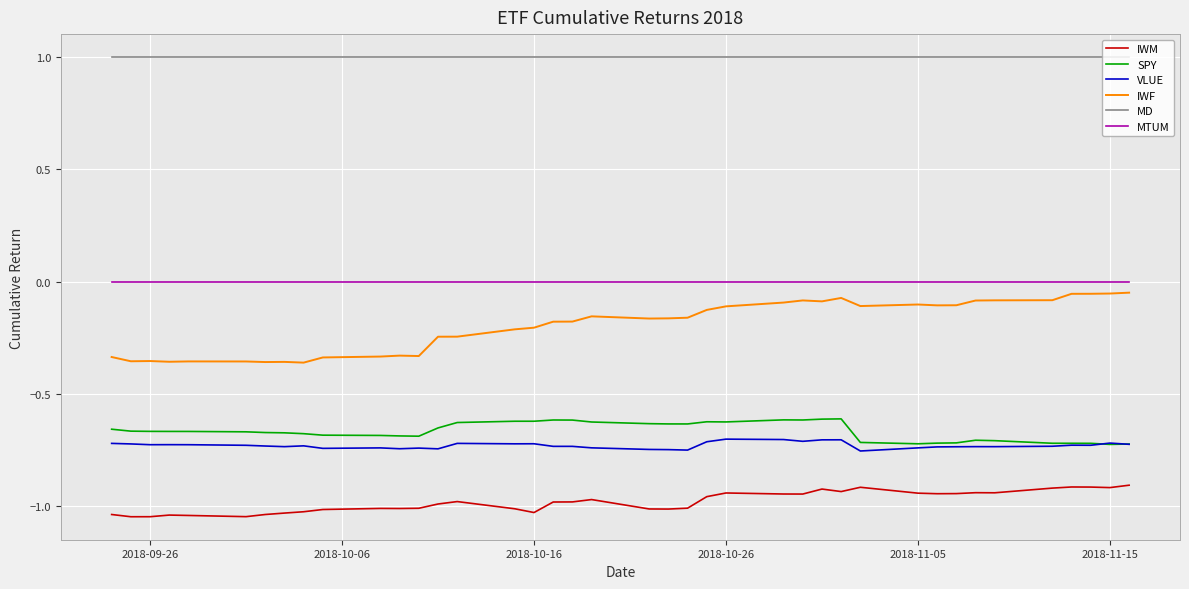

True or false: IWM and MD cross at least once.

False